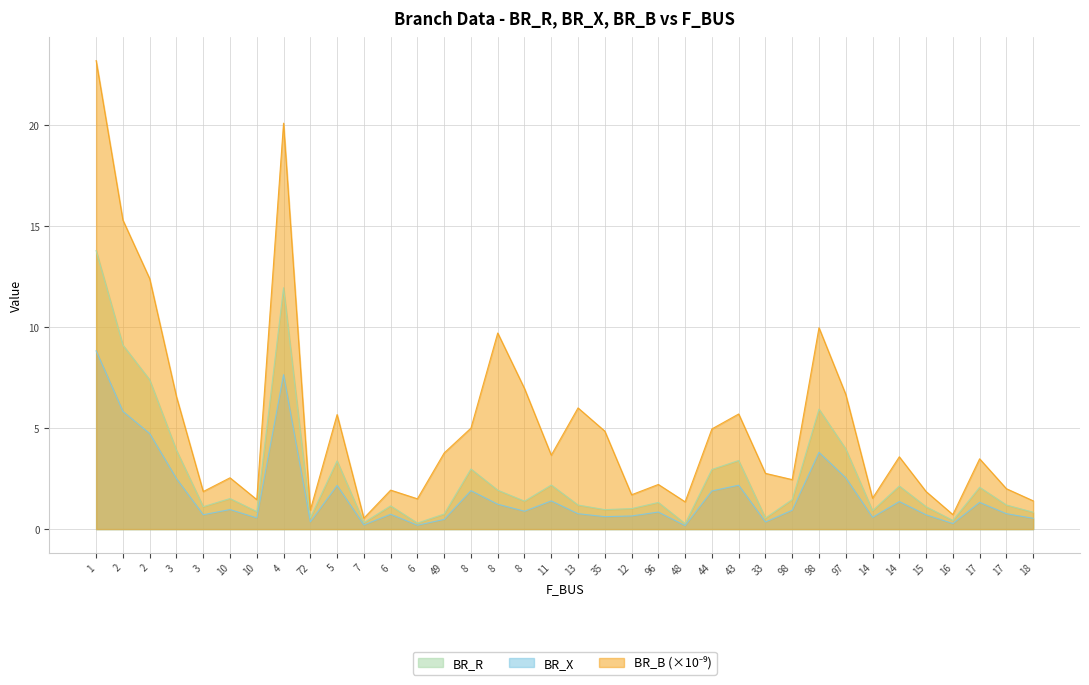

True or false: BR_X and BR_B cross at least once.

False